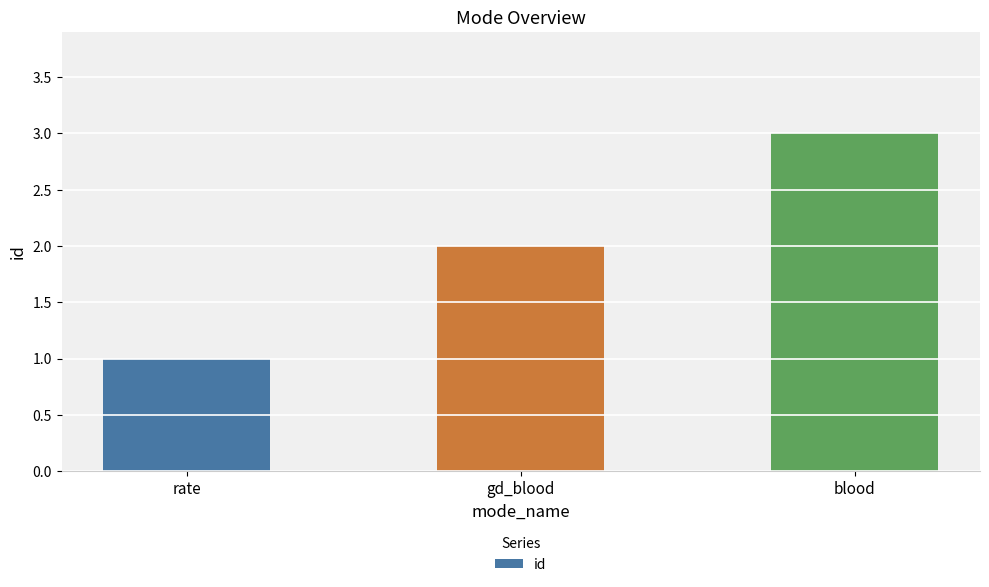

What position from the right is gd_blood?

2